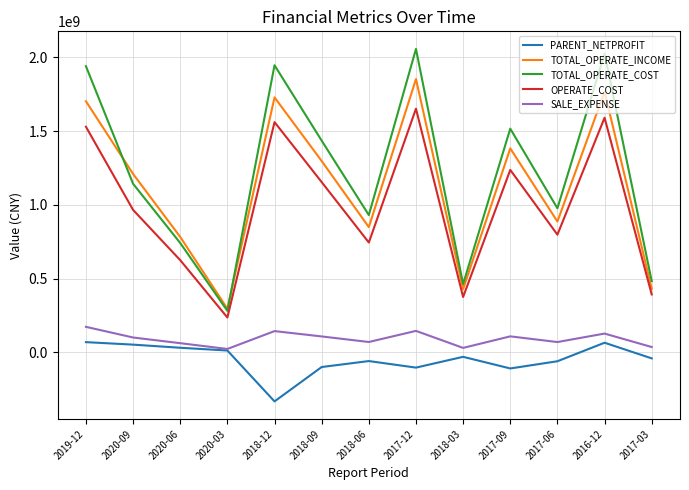

How many interior local valleys does the TOTAL_OPERATE_INCOME series have?

4